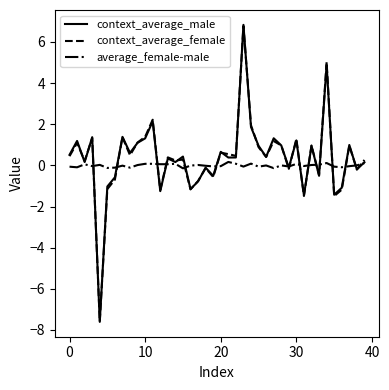

Which series has the widest spread of values?

context_average_male